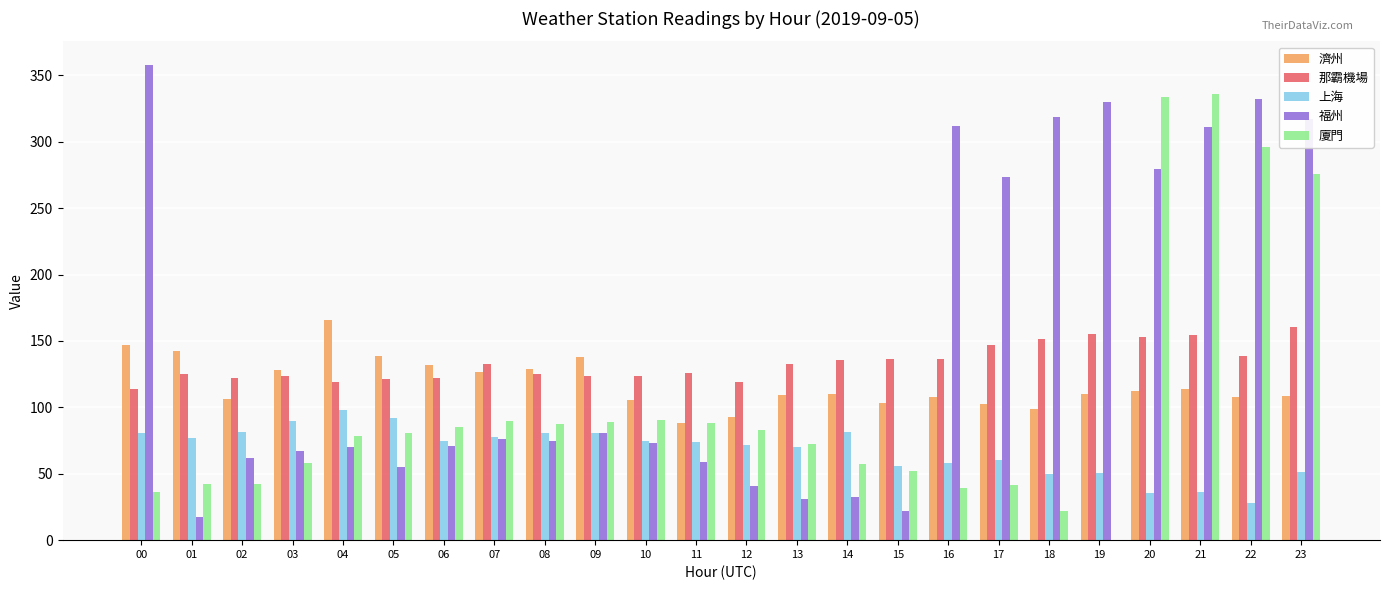

What is the total value across all series at 13?

416.3